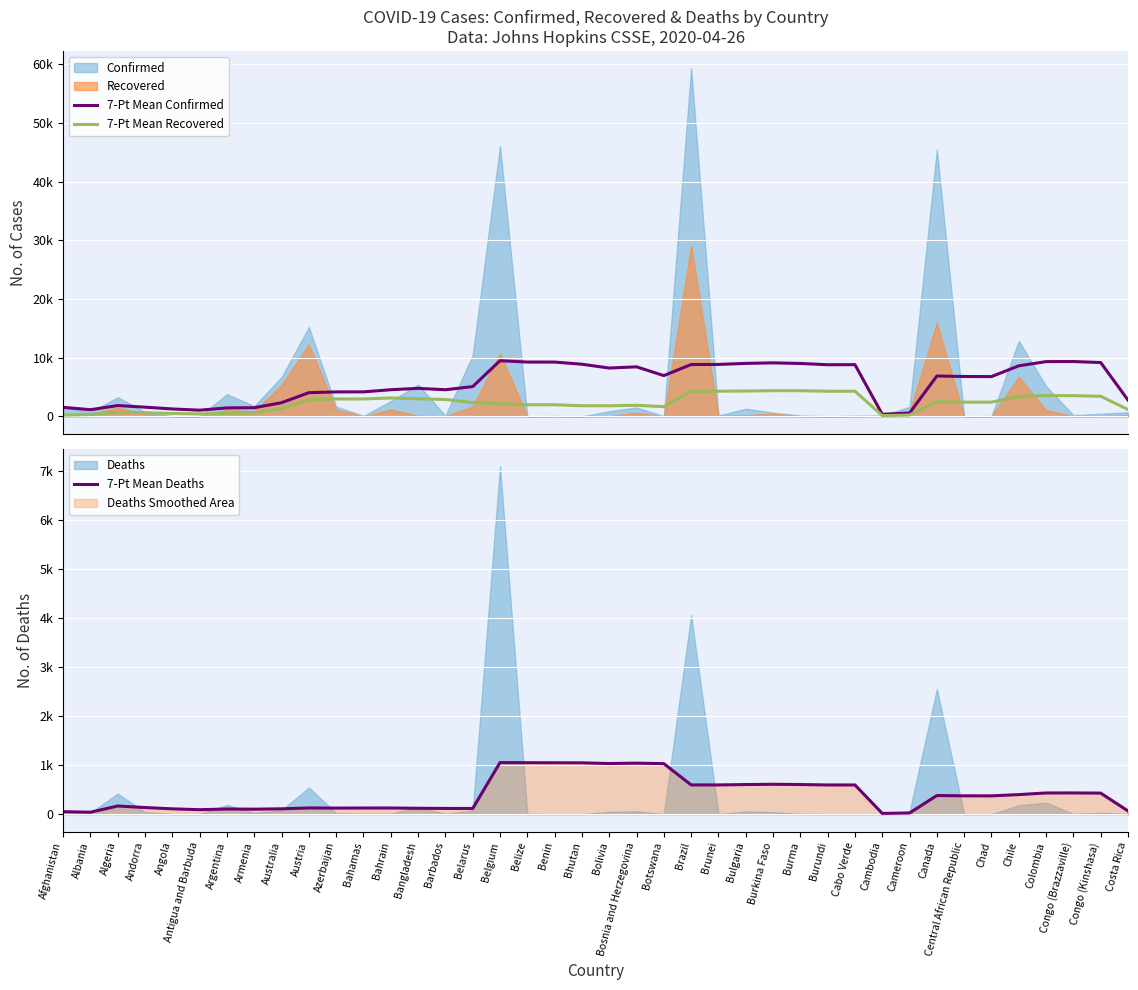

Where is the first local maximum for 7-Pt Mean Deaths?

Algeria